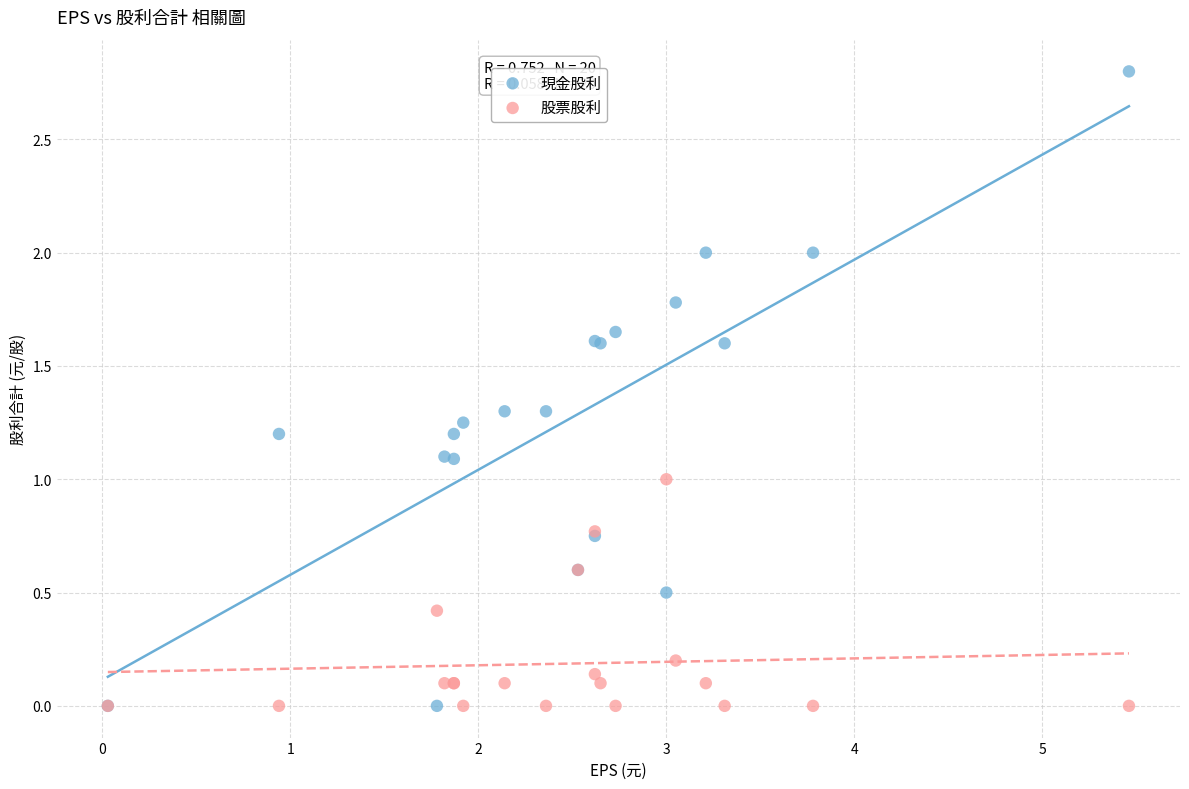

Which series has the largest Y range (max minus min)?

現金股利